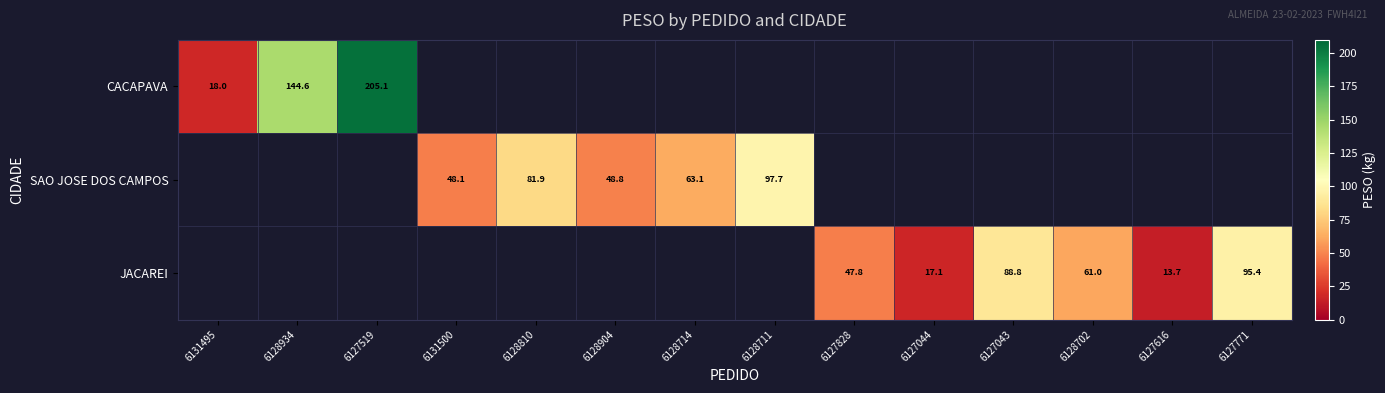

Rank the series by their maximum value, from highest to lowest.

CACAPAVA, SAO JOSE DOS CAMPOS, JACAREI